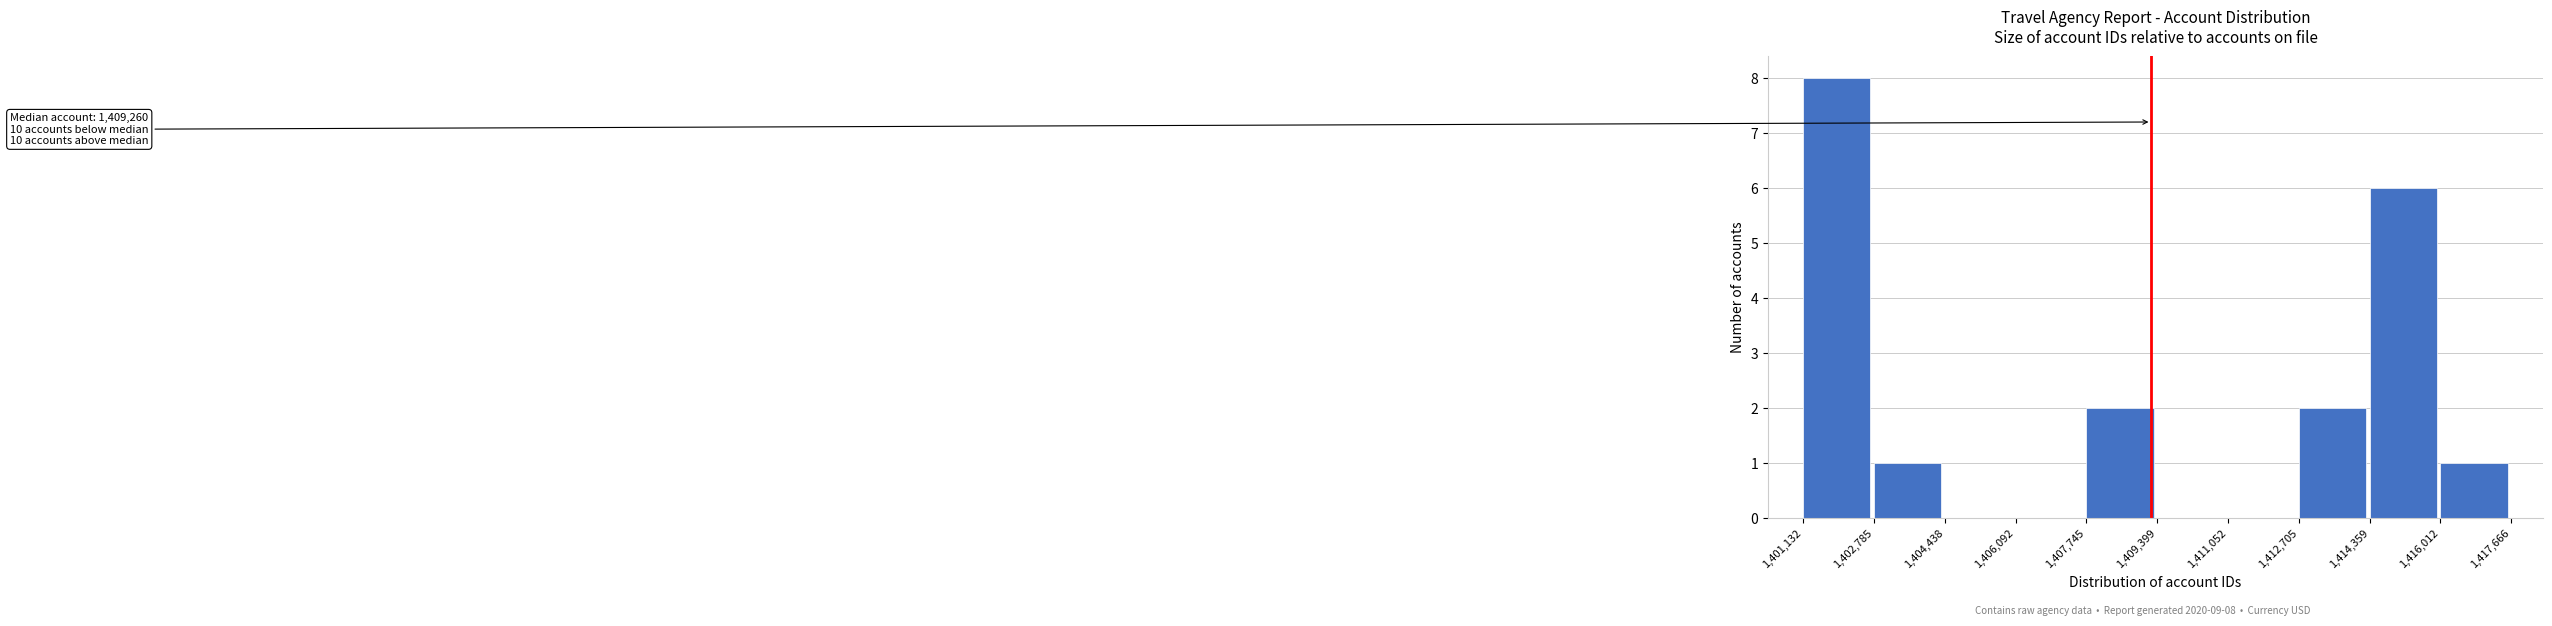

Which range on the x-axis has the tallest bar?

1,401,132 to 1,402,785